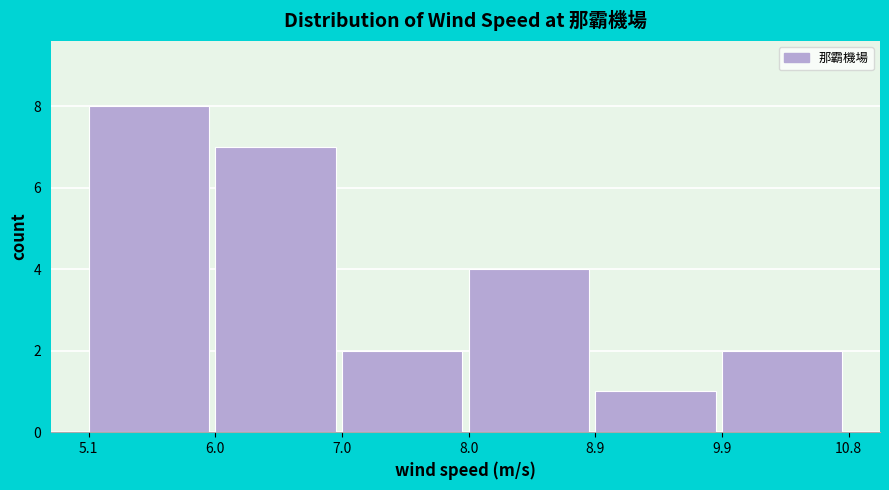

Reading left to right, transcribe this chart: for each bar, give the range it covers on the x-axis and its height. The values are not printed on the chart, so give them approximately, as read against the axis.

5.1 to 6.0: 8
6.0 to 7.0: 7
7.0 to 8.0: 2
8.0 to 8.9: 4
8.9 to 9.9: 1
9.9 to 10.8: 2